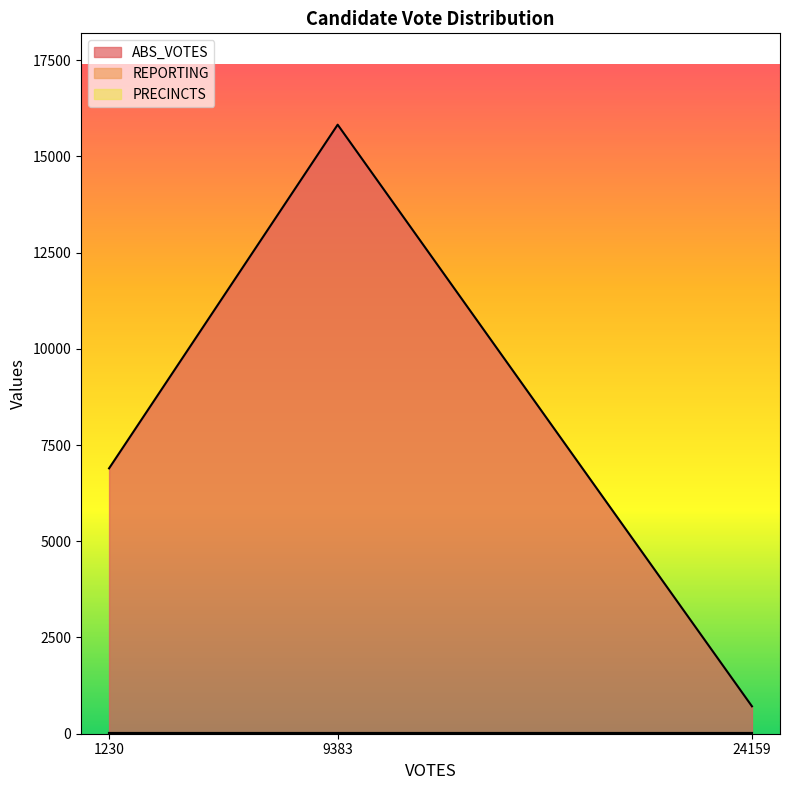

Reading left to right, extract all data points from this chart.

ABS_VOTES: 6894	15822	712
REPORTING: 23	23	23
PRECINCTS: 23	23	23